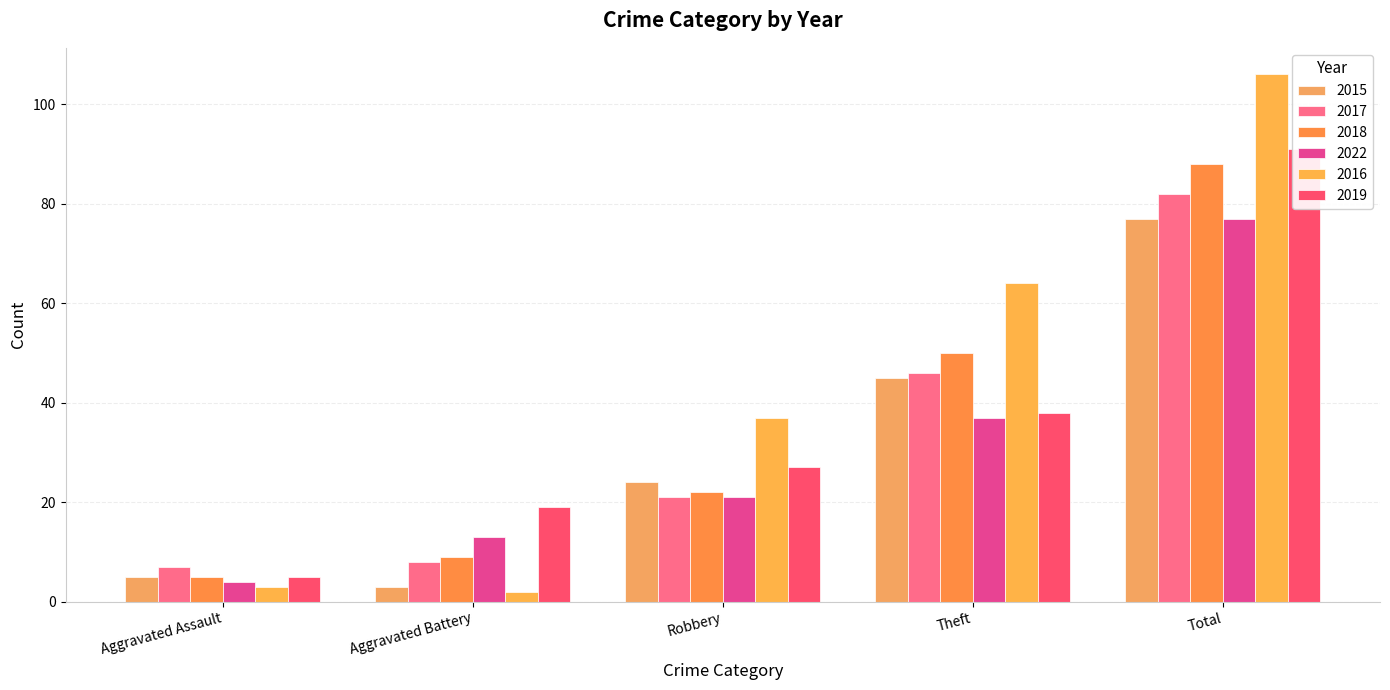

What is the difference between the 2015 values at Theft and Robbery?

21